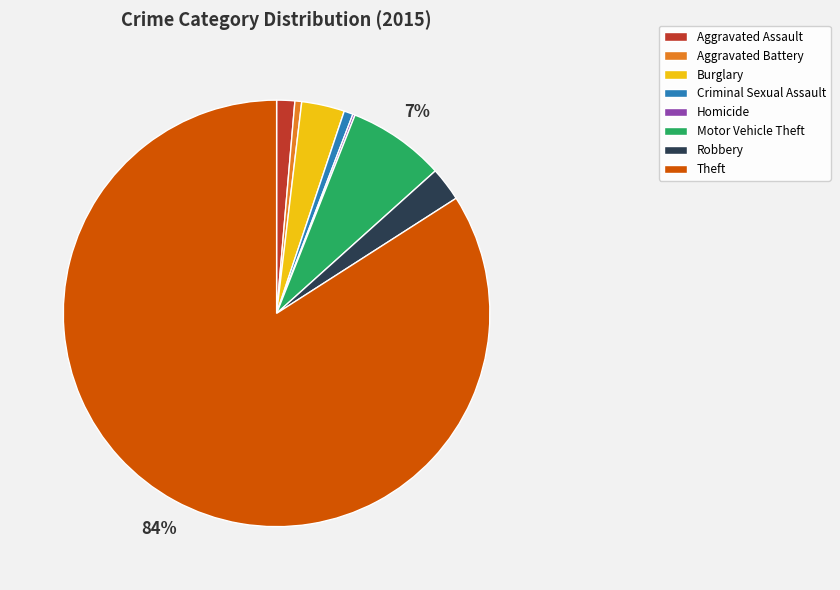

Which has a higher value, Burglary or Theft?

Theft